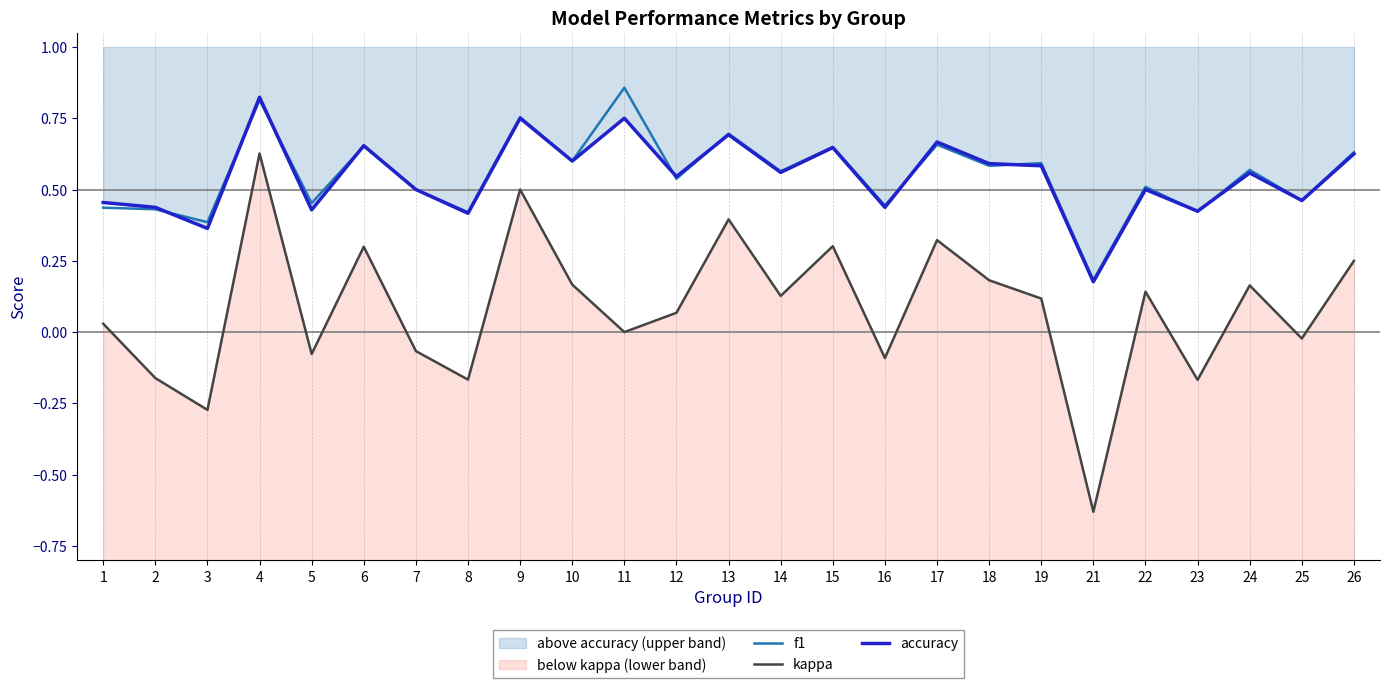

What is the value of the f1 point at the 13th from the left?

0.7